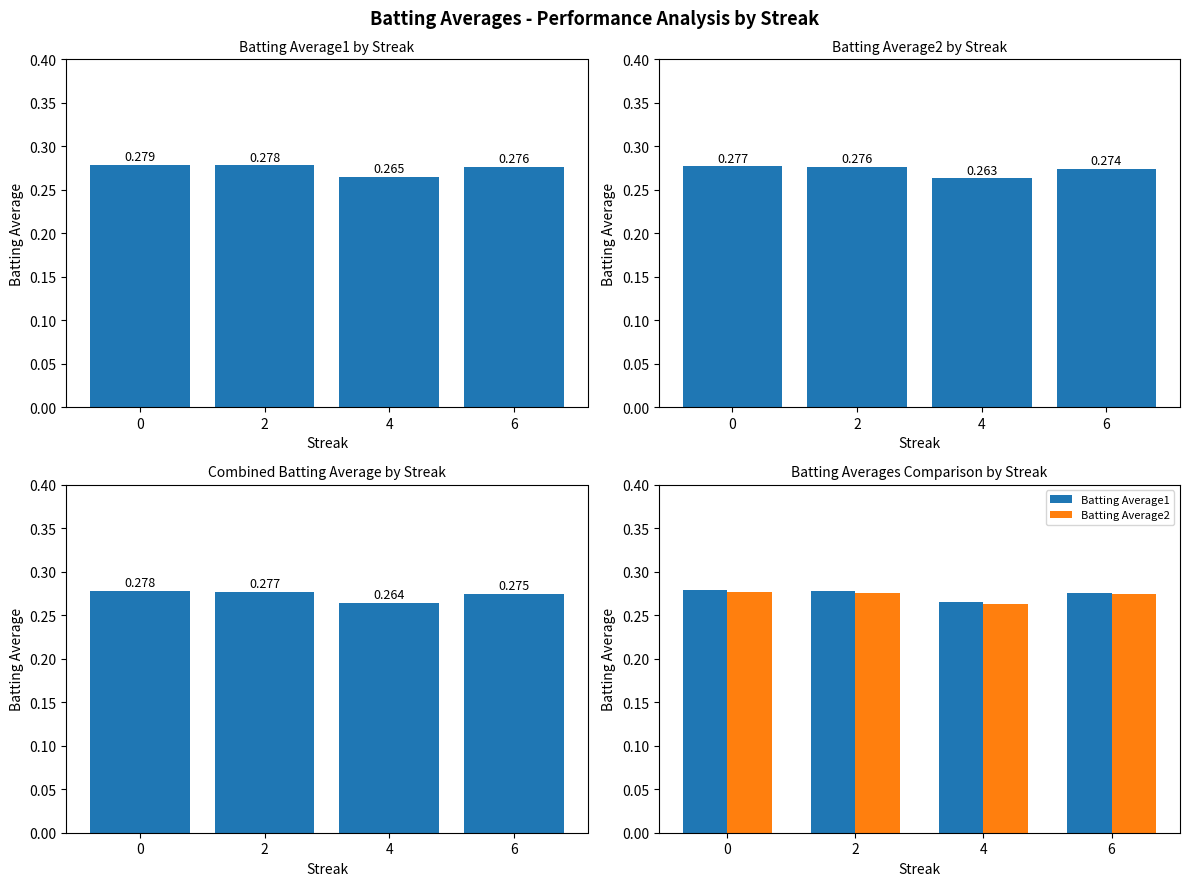

Reading left to right, transcribe all the data shown in this chart.

Batting Average1: 0.3	0.3	0.3	0.3
Batting Average2: 0.3	0.3	0.3	0.3
Avg Combined: 0.3	0.3	0.3	0.3